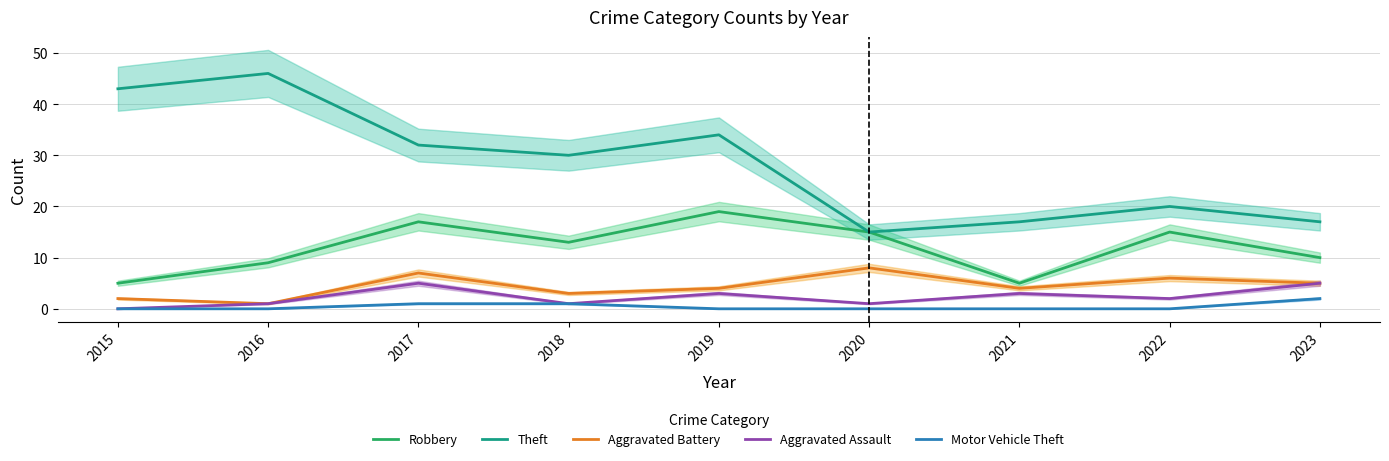

The value of Motor Vehicle Theft at 2015 is 0. True or false?

True